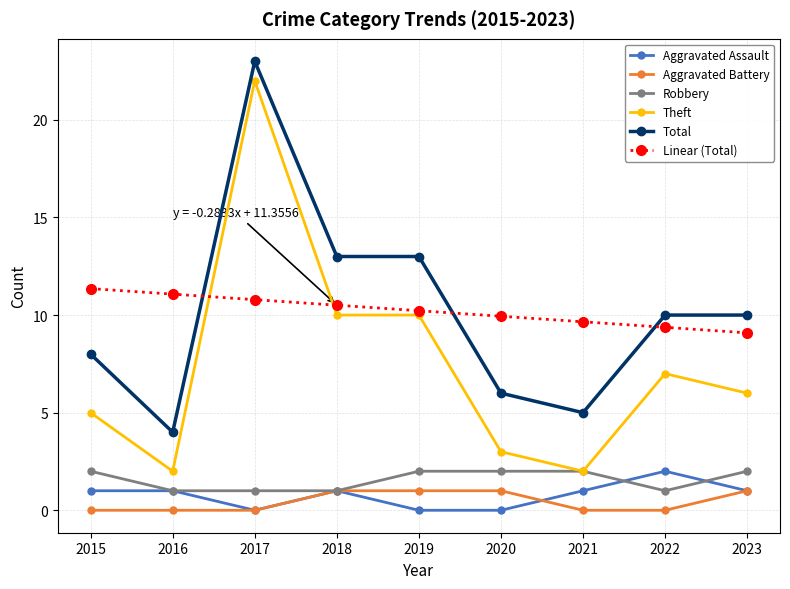

How many lines are shown in the chart?

6